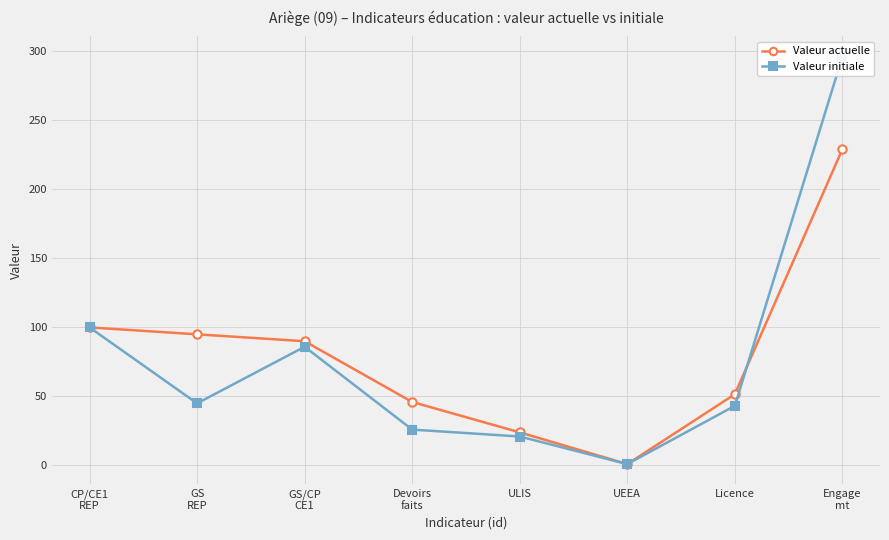

Between Devoirs
faits and GS
REP, which is larger?

GS
REP